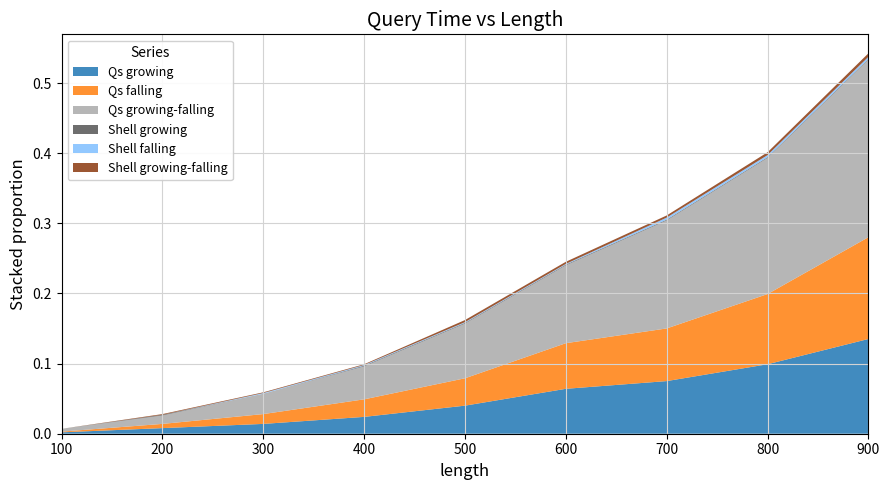

Reading right to left, extract all data points from this chart.

Qs growing: 0.1	0.1	0.1	0.1	0.0	0.0	0.0	0.0	0.0
Qs falling: 0.1	0.1	0.1	0.1	0.0	0.0	0.0	0.0	0.0
Qs growing-falling: 0.3	0.2	0.2	0.1	0.1	0.0	0.0	0.0	0.0
Shell growing: 0.0	0.0	0.0	0.0	0.0	0.0	0.0	0.0	0.0
Shell falling: 0.0	0.0	0.0	0.0	0.0	0.0	0.0	0.0	0.0
Shell growing-falling: 0.0	0.0	0.0	0.0	0.0	0.0	0.0	0.0	0.0